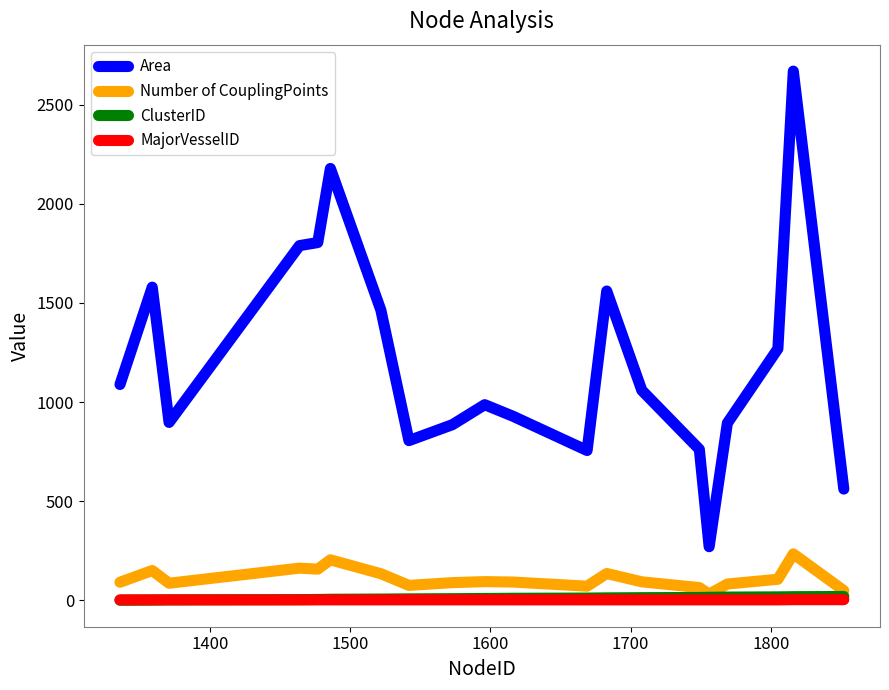

Which series has the widest spread of values?

Area